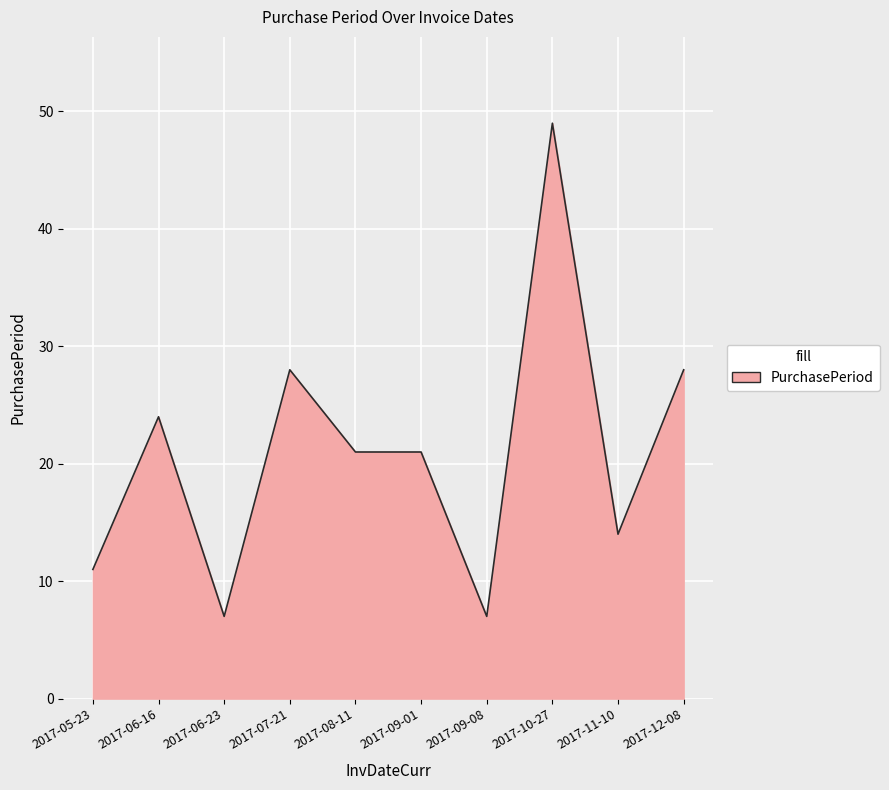

How many categories are shown in the chart?

10